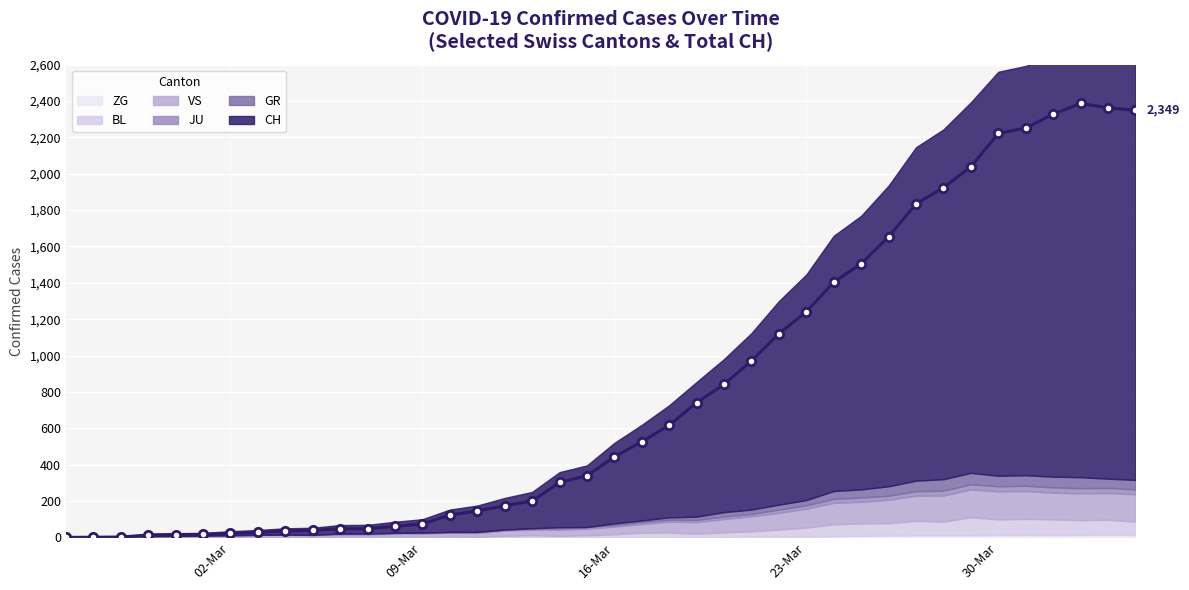

At how many categories does at least one series exceed 140?

25